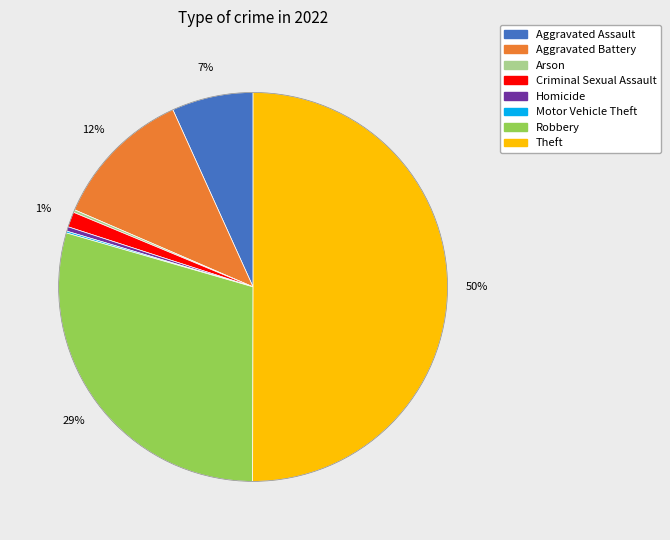

To the nearest percent, what is the average slice percentage?

12%